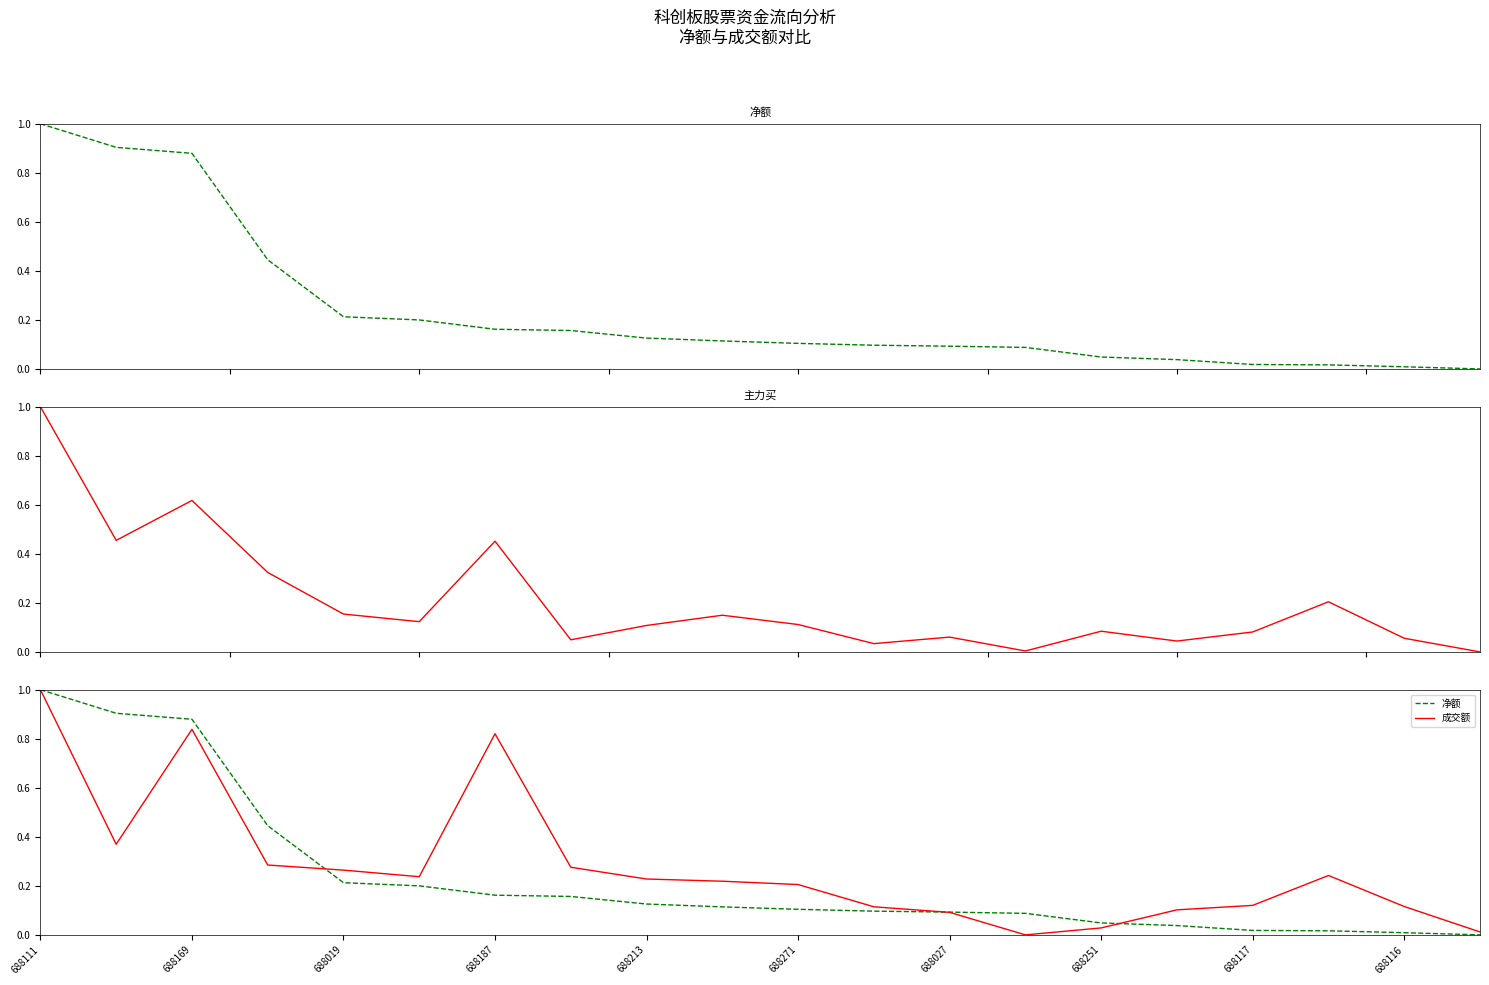

Reading left to right, transcribe all the data shown in this chart.

净额: 1.0	0.9	0.9	0.4	0.2	0.2	0.2	0.2	0.1	0.1	0.1	0.1	0.1	0.1	0.0	0.0	0.0	0.0	0.0	0.0
主力买: 1.0	0.5	0.6	0.3	0.2	0.1	0.5	0.0	0.1	0.1	0.1	0.0	0.1	0.0	0.1	0.0	0.1	0.2	0.1	0.0
成交额: 1.0	0.4	0.8	0.3	0.3	0.2	0.8	0.3	0.2	0.2	0.2	0.1	0.1	0.0	0.0	0.1	0.1	0.2	0.1	0.0